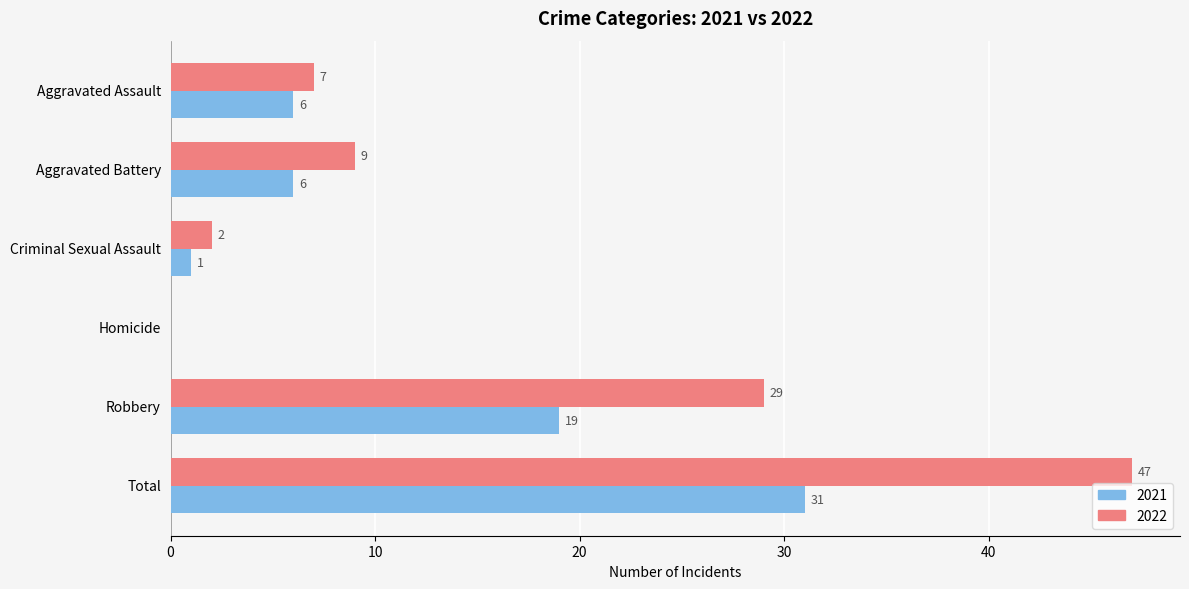

Where is 2022 nearest to the value 23?

Robbery